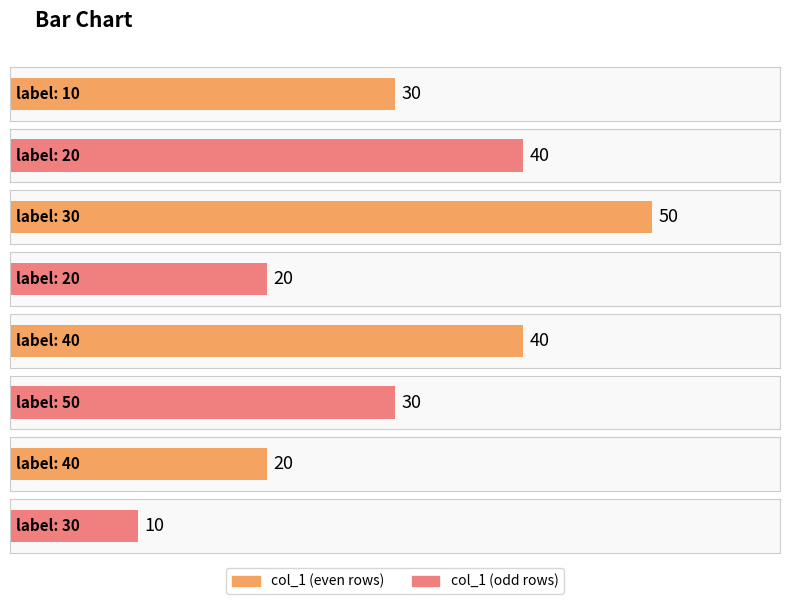

How many bars are there in total?

8